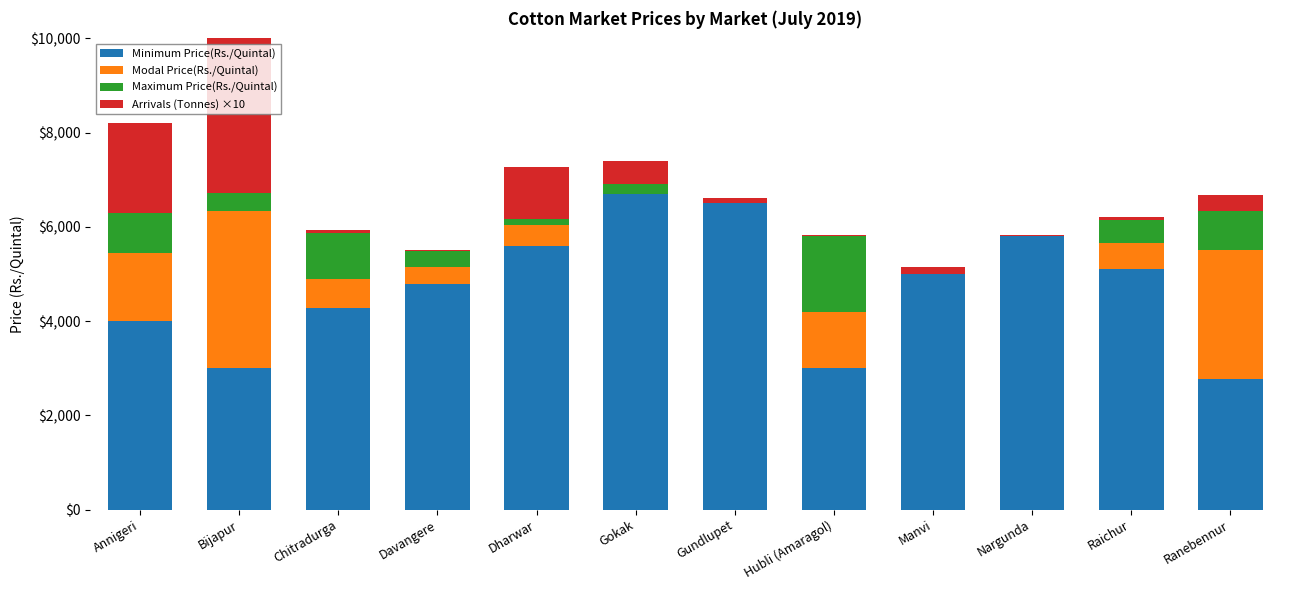

At how many categories does at least one series exceed 3146?

10